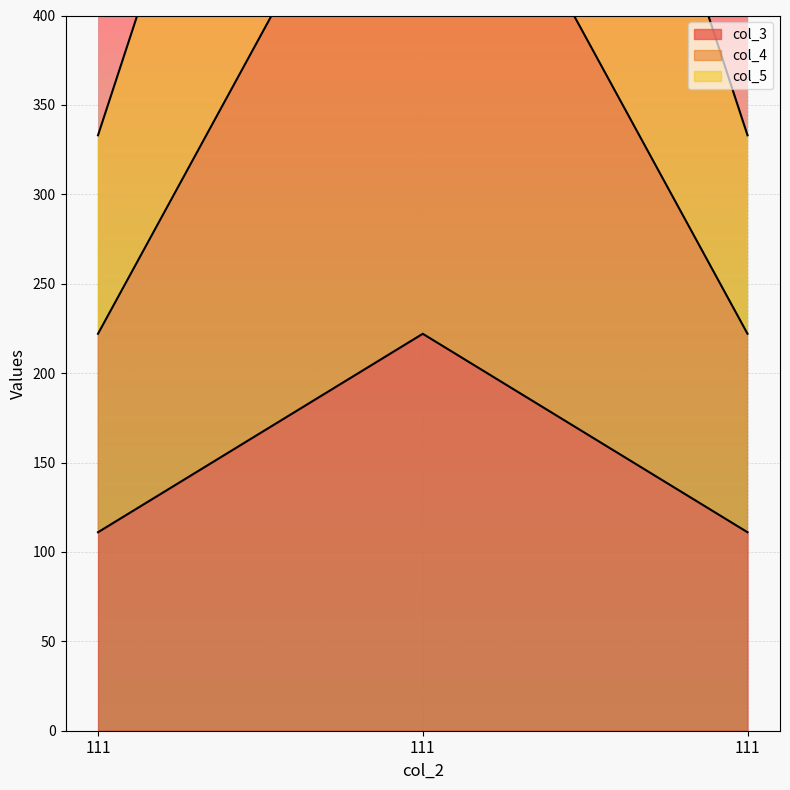

Reading right to left, list all the values displayed in this chart.

col_3: 111=111	111=222	111=111
col_4: 111=222	111=555	111=222
col_5: 111=333	111=888	111=333